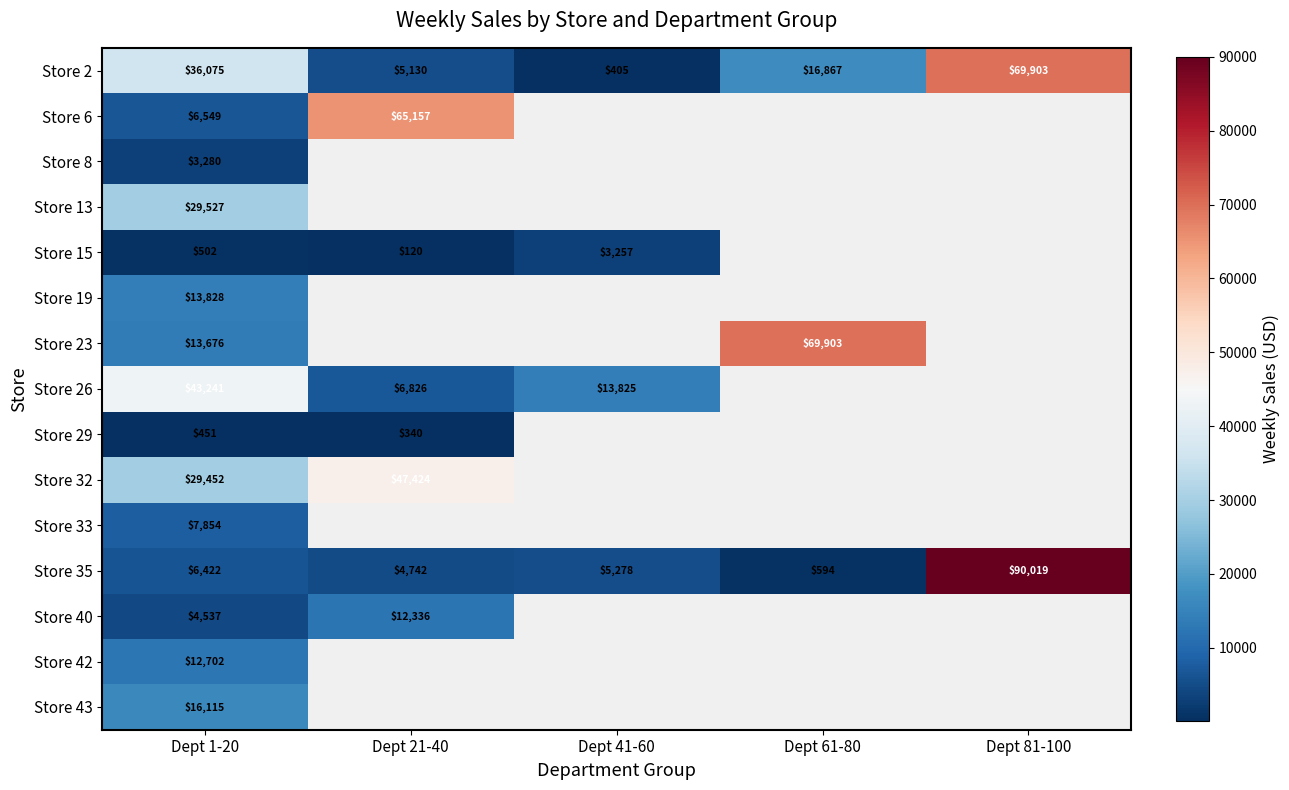

Between Dept 41-60 and Dept 81-100, which series saw the biggest shift?

Store 35